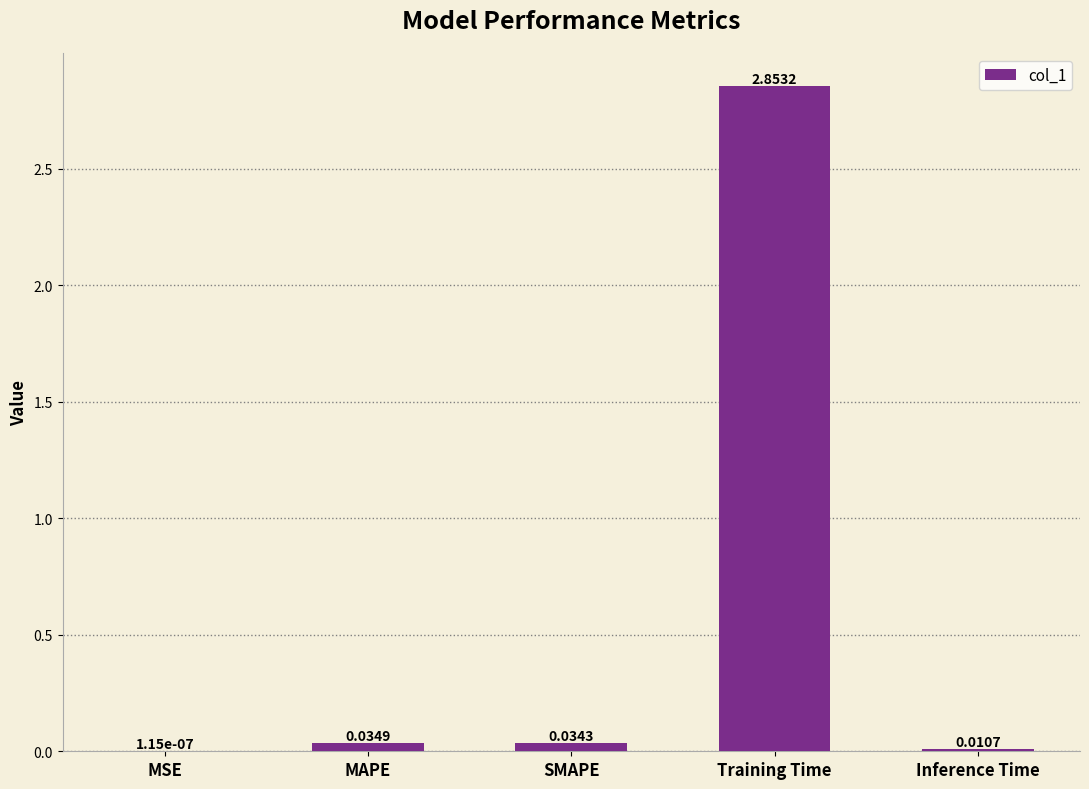

Where is the data nearest to the value 1?

MAPE